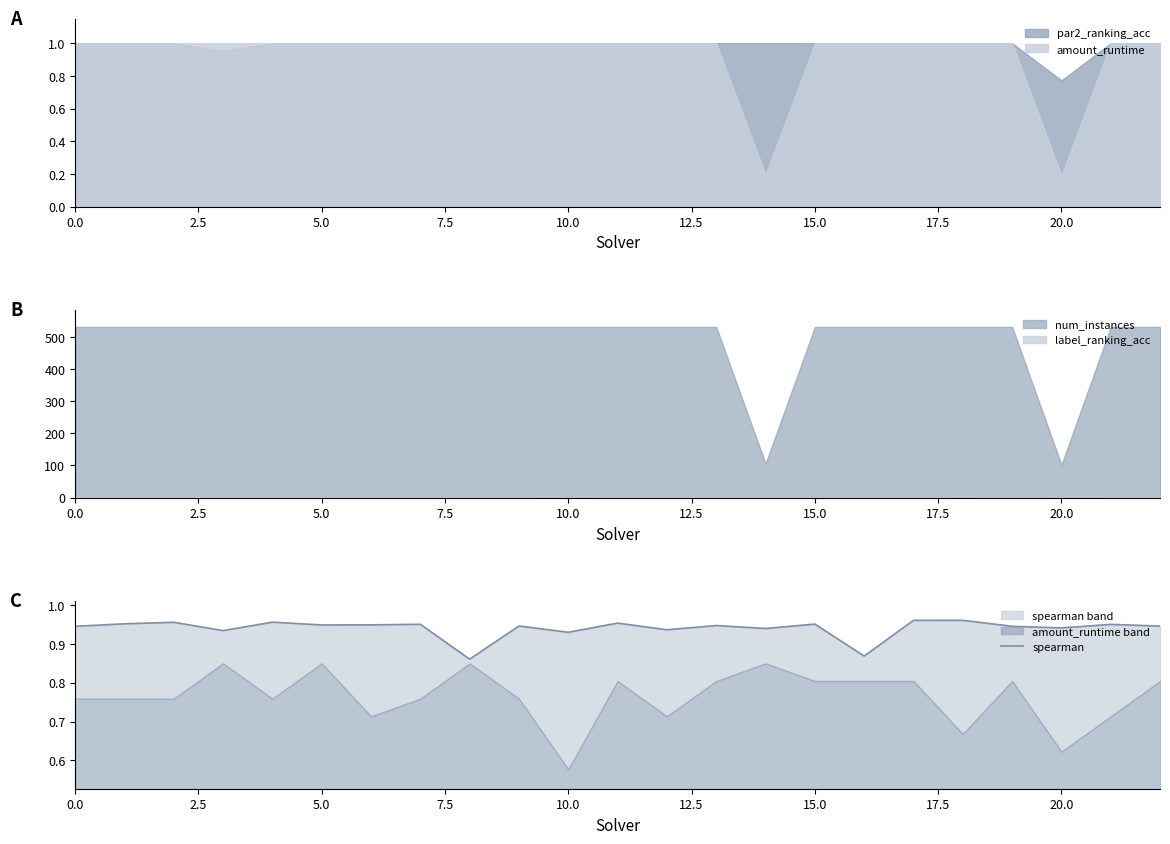

Which label corresponds to the largest value in the chart?

17